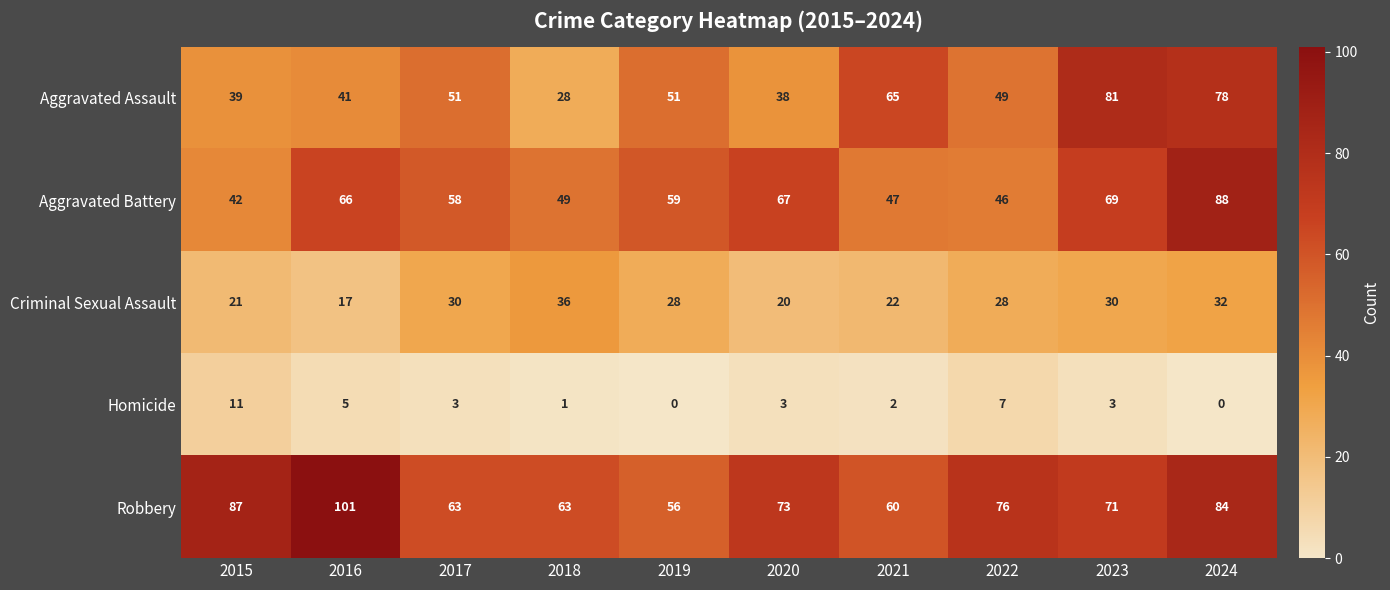

At which category is the sum across all series the highest?

2024